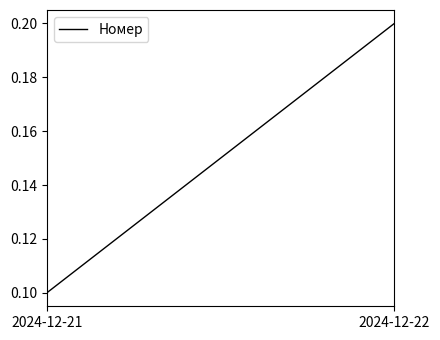

Rank the categories by value from lowest to highest.

2024-12-21, 2024-12-22